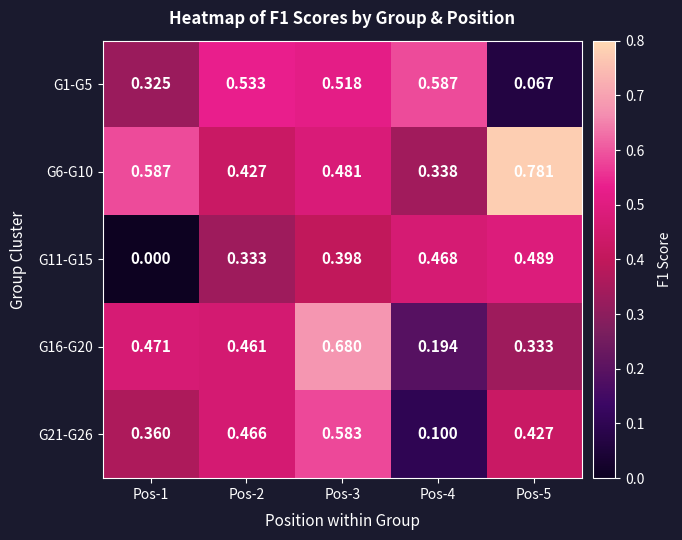

How many data points does each series have?

5